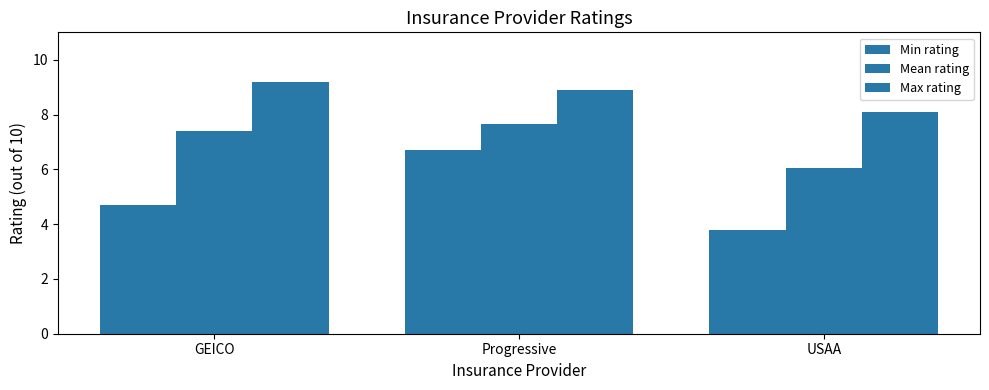

What is the value of the Mean rating bar at the 1st from the left?

7.4